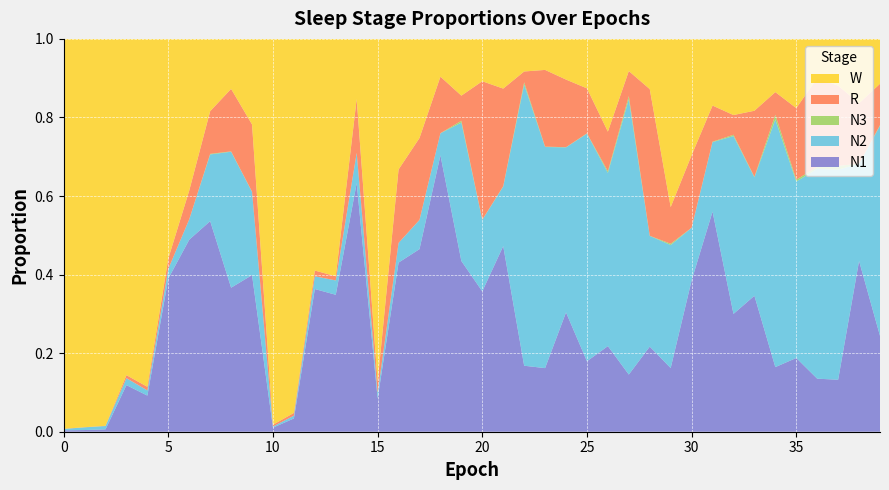

Reading left to right, extract all data points from this chart.

N1: 0=0.0	1=0.0	2=0.0	3=0.1	4=0.1	5=0.4	6=0.5	7=0.5	8=0.4	9=0.4	10=0.0	11=0.0	12=0.4	13=0.3	14=0.6	15=0.1	16=0.4	17=0.5	18=0.7	19=0.4	20=0.4	21=0.5	22=0.2	23=0.2	24=0.3	25=0.2	26=0.2	27=0.1	28=0.2	29=0.2	30=0.4	31=0.6	32=0.3	33=0.3	34=0.2	35=0.2	36=0.1	37=0.1	38=0.4	39=0.2
N2: 0=0.0	1=0.0	2=0.0	3=0.0	4=0.0	5=0.0	6=0.1	7=0.2	8=0.3	9=0.2	10=0.0	11=0.0	12=0.0	13=0.0	14=0.1	15=0.0	16=0.1	17=0.1	18=0.1	19=0.4	20=0.2	21=0.2	22=0.7	23=0.6	24=0.4	25=0.6	26=0.4	27=0.7	28=0.3	29=0.3	30=0.1	31=0.2	32=0.5	33=0.3	34=0.6	35=0.4	36=0.5	37=0.5	38=0.2	39=0.5
N3: 0=0.0	1=0.0	2=0.0	3=0.0	4=0.0	5=0.0	6=0.0	7=0.0	8=0.0	9=0.0	10=0.0	11=0.0	12=0.0	13=0.0	14=0.0	15=0.0	16=0.0	17=0.0	18=0.0	19=0.0	20=0.0	21=0.0	22=0.0	23=0.0	24=0.0	25=0.0	26=0.0	27=0.0	28=0.0	29=0.0	30=0.0	31=0.0	32=0.0	33=0.0	34=0.0	35=0.0	36=0.0	37=0.0	38=0.0	39=0.0
R: 0=0.0	1=0.0	2=0.0	3=0.0	4=0.0	5=0.0	6=0.1	7=0.1	8=0.2	9=0.2	10=0.0	11=0.0	12=0.0	13=0.0	14=0.1	15=0.0	16=0.2	17=0.2	18=0.1	19=0.1	20=0.4	21=0.2	22=0.0	23=0.2	24=0.2	25=0.1	26=0.1	27=0.1	28=0.4	29=0.1	30=0.2	31=0.1	32=0.1	33=0.2	34=0.1	35=0.2	36=0.2	37=0.2	38=0.2	39=0.1
W: 0=1.0	1=1.0	2=1.0	3=0.9	4=0.9	5=0.6	6=0.4	7=0.2	8=0.1	9=0.2	10=1.0	11=1.0	12=0.6	13=0.6	14=0.2	15=0.9	16=0.3	17=0.3	18=0.1	19=0.1	20=0.1	21=0.1	22=0.1	23=0.1	24=0.1	25=0.1	26=0.2	27=0.1	28=0.1	29=0.4	30=0.3	31=0.2	32=0.2	33=0.2	34=0.1	35=0.2	36=0.1	37=0.1	38=0.2	39=0.1